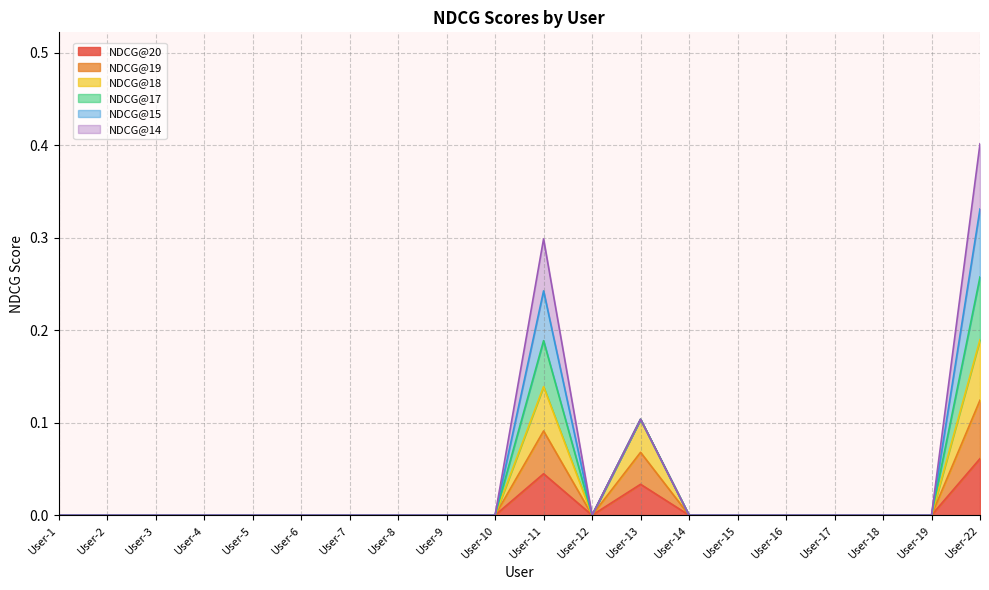

Which series has the largest total across all categories?

NDCG@18